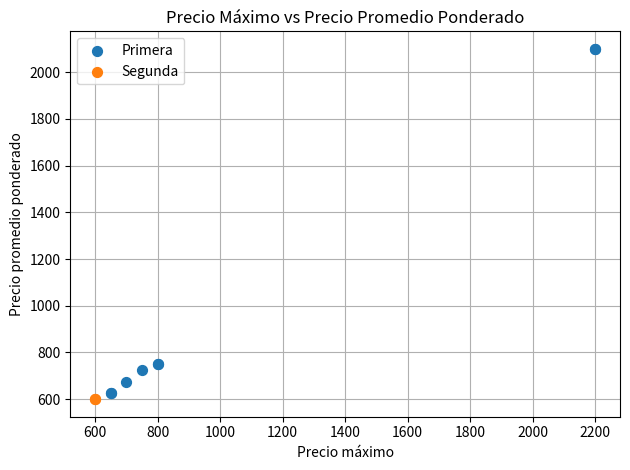

What are all the series names shown in the legend?

Primera, Segunda